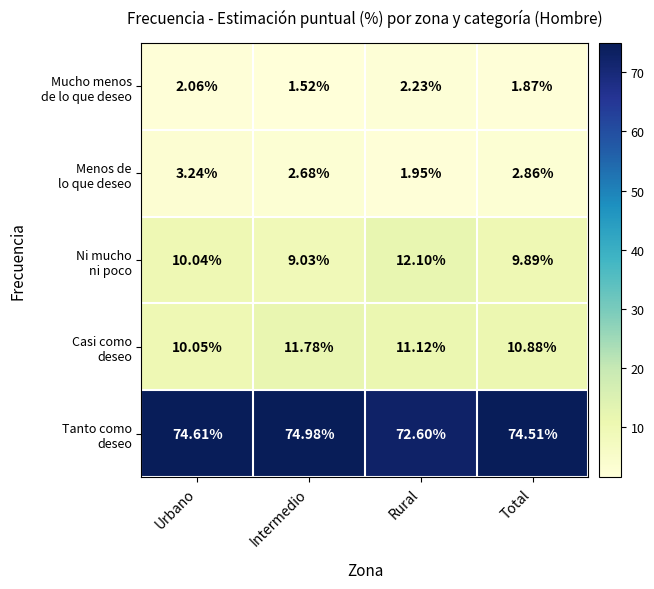

At which category does the chart reach its peak across all series?

Intermedio